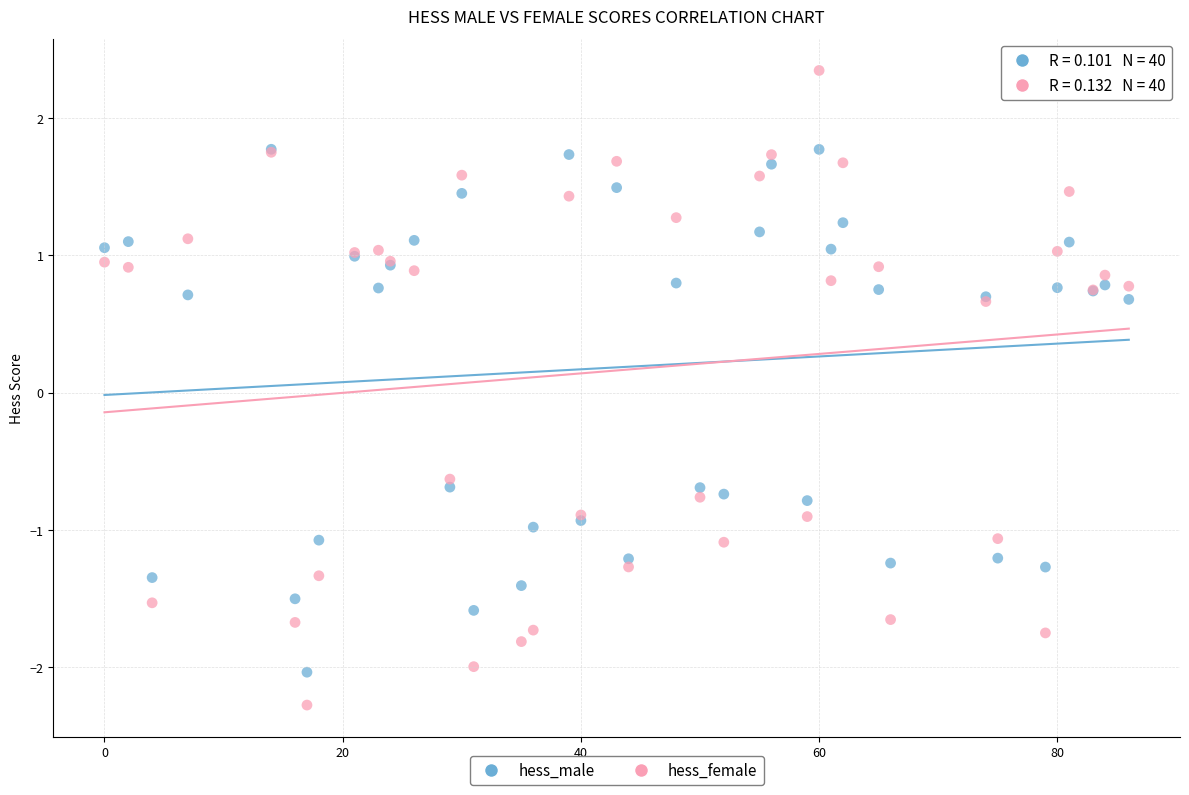

What are all the series names shown in the legend?

hess_male, hess_female